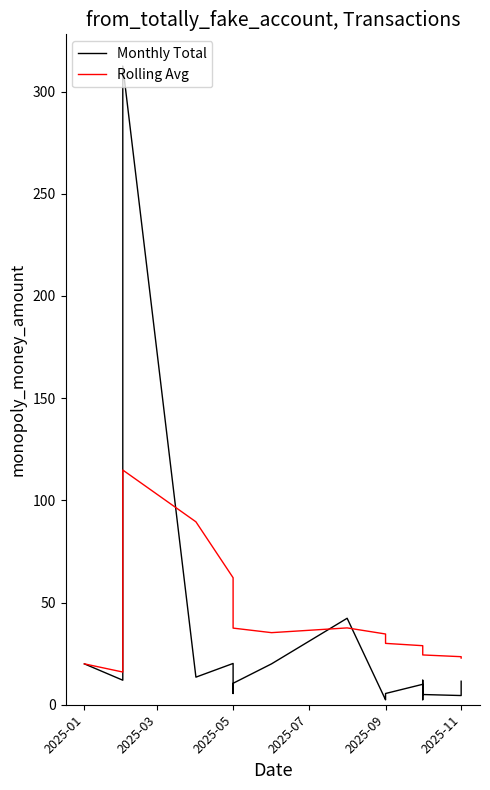

What are all the series names shown in the legend?

Monthly Total, Rolling Avg